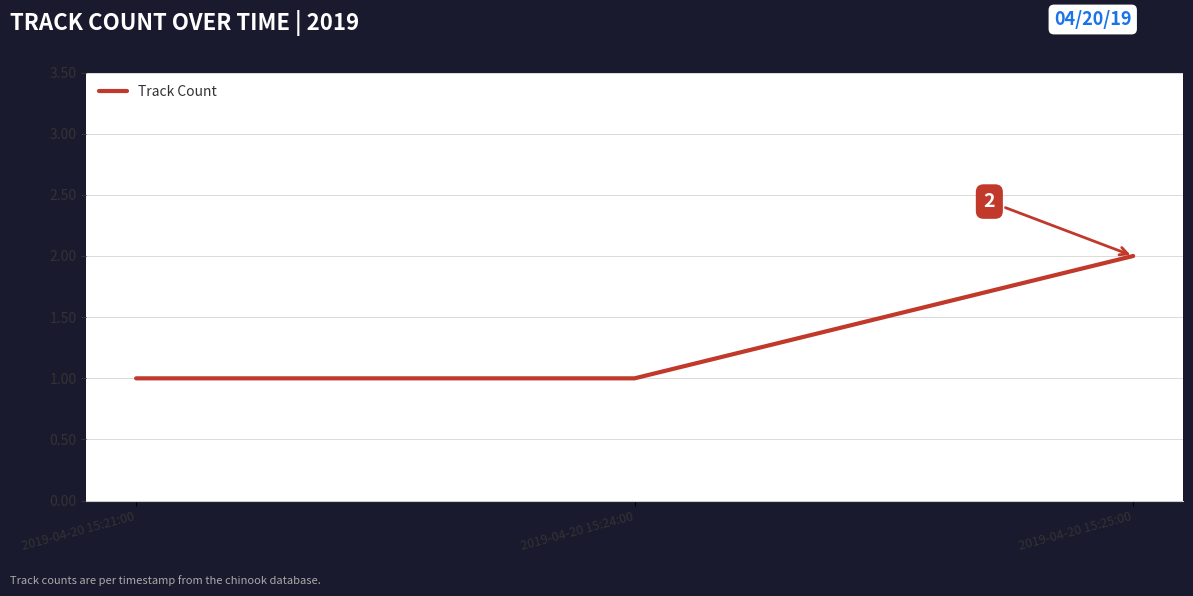

The chart shows a value of 2 at 2019-04-20 15:25:00. True or false?

True